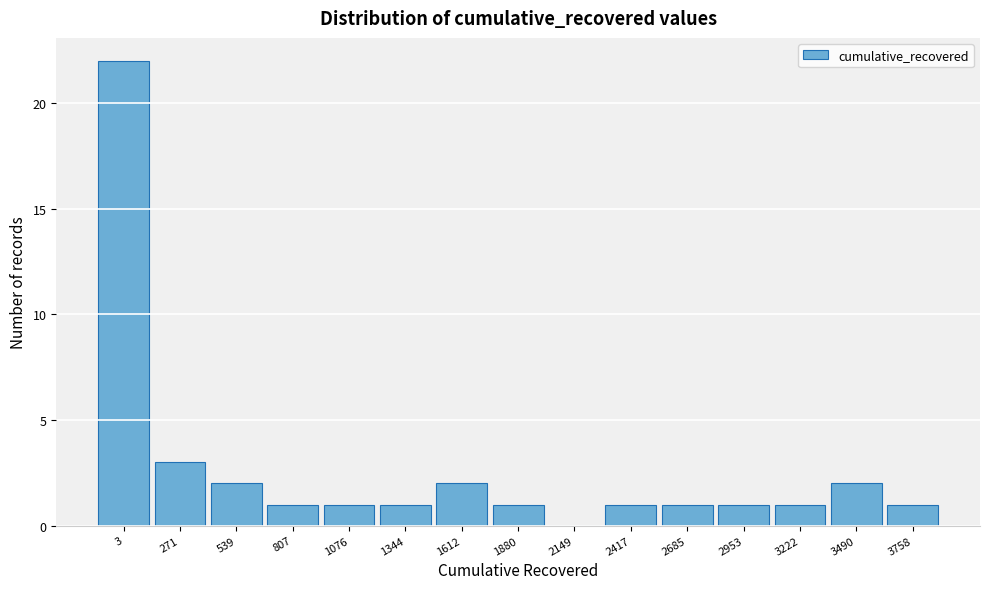

Reading right to left, transcribe all the data shown in this chart.

3758=1	3490=2	3222=1	2953=1	2685=1	2417=1	2149=0	1880=1	1612=2	1344=1	1076=1	807=1	539=2	271=3	3=22